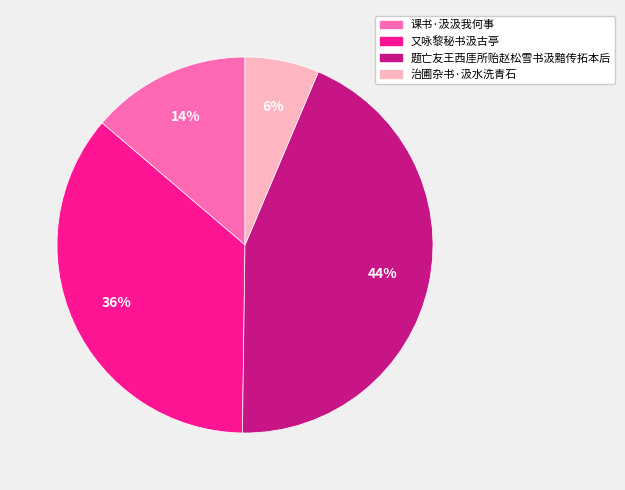

True or false: 又咏黎秘书汲古亭 accounts for 49% of the total.

False